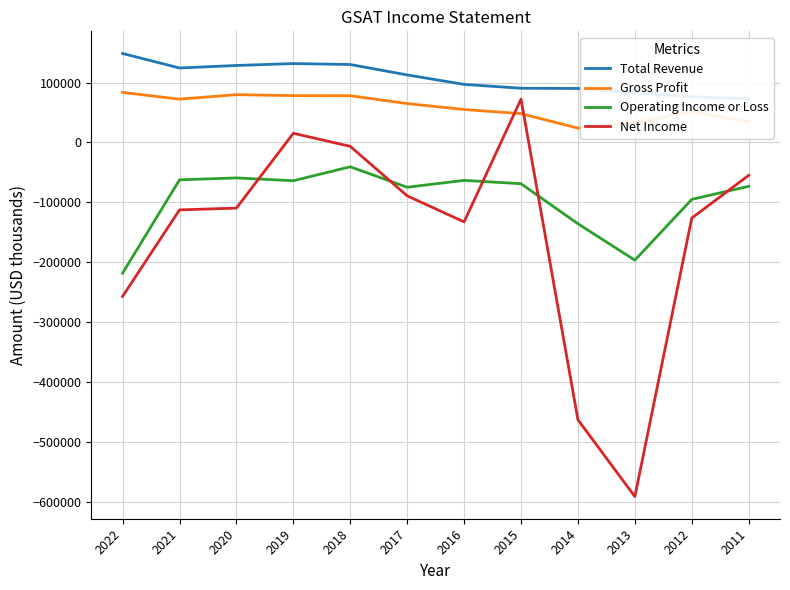

Which category has the highest value in the Gross Profit series?

2022